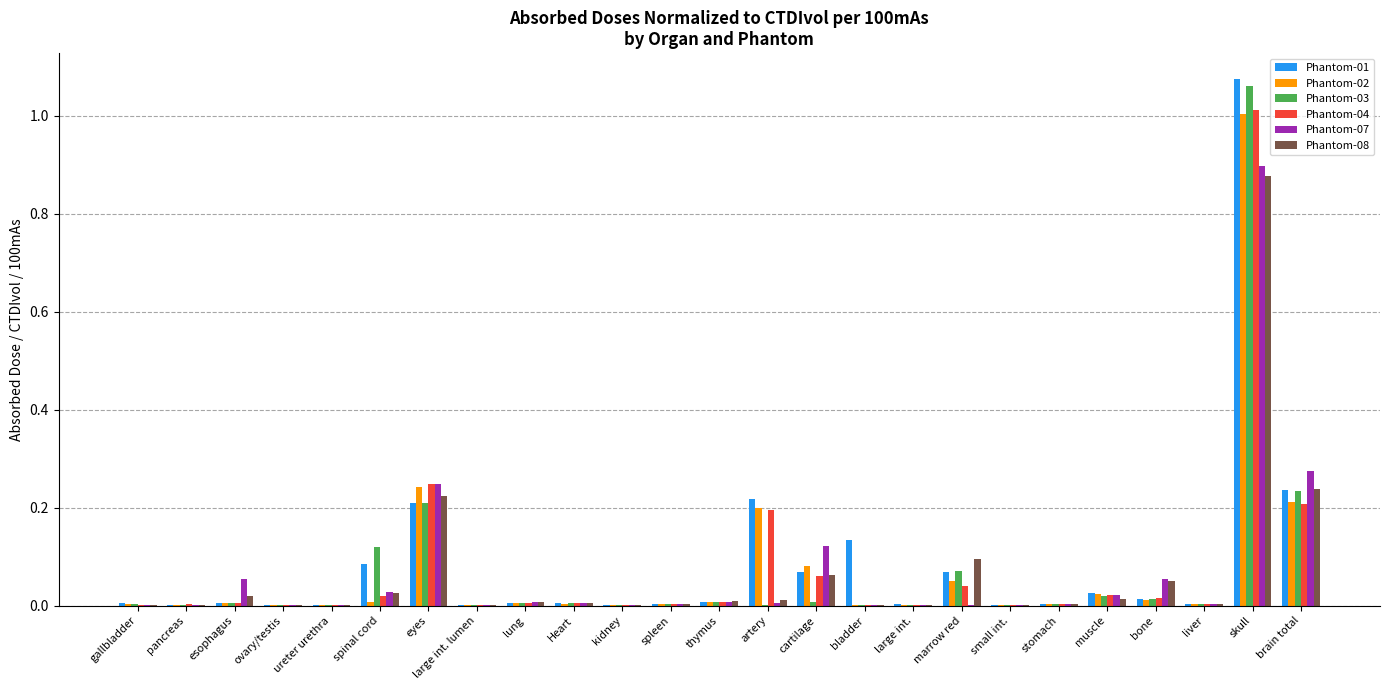

What is the highest value of the Phantom-04 series?

1.0